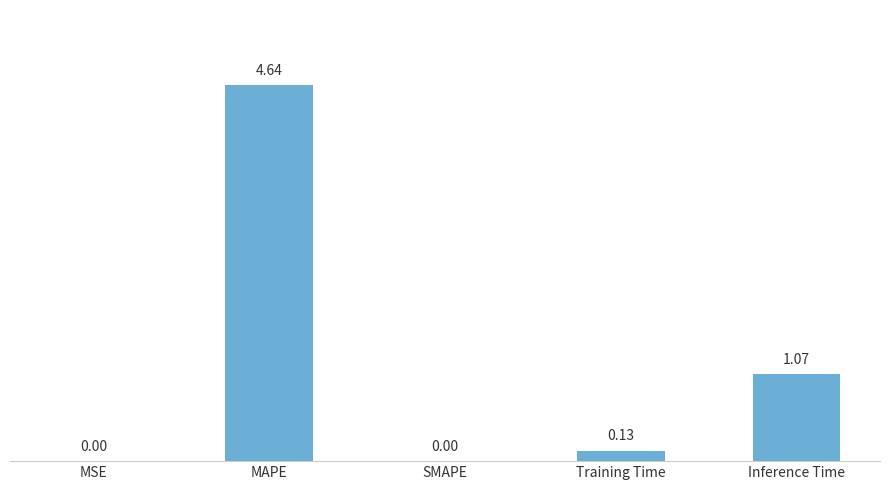

What is the sum of all values?

5.8